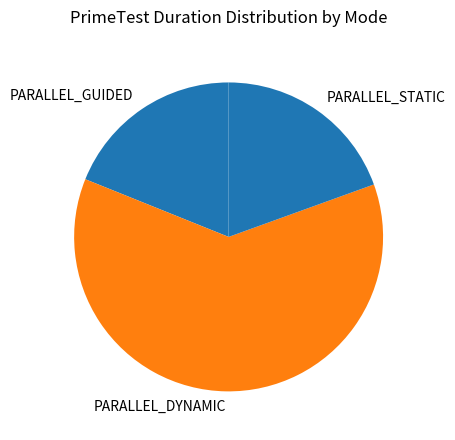

Rank the categories by value from lowest to highest.

PARALLEL_GUIDED, PARALLEL_STATIC, PARALLEL_DYNAMIC